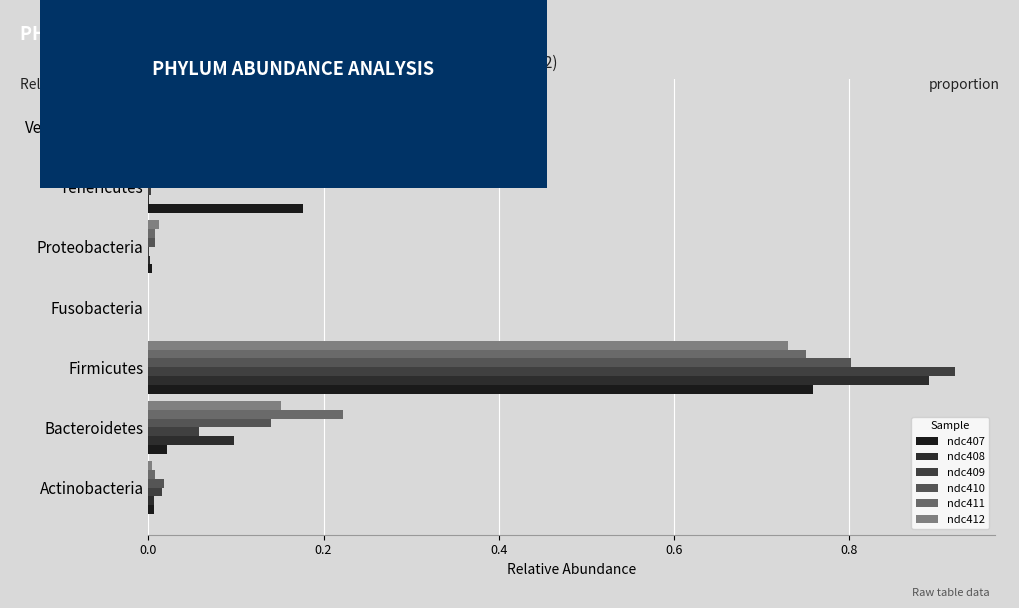

Which series has the widest spread of values?

ndc409